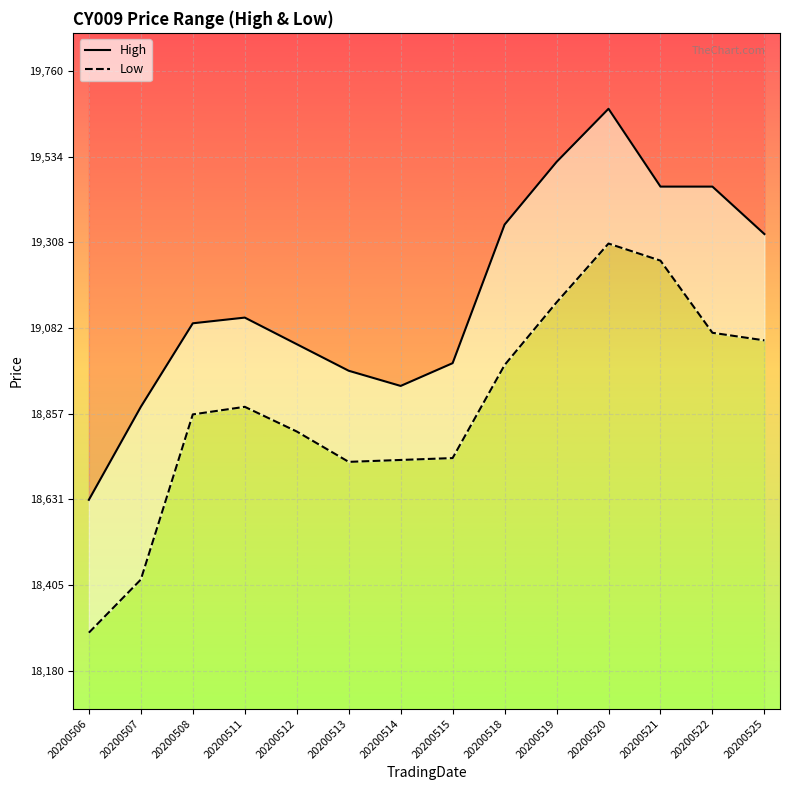

Reading right to left, transcribe all the data shown in this chart.

High: 20200525=19330	20200522=19455	20200521=19455	20200520=19660	20200519=19520	20200518=19355	20200515=18990	20200514=18930	20200513=18970	20200512=19040	20200511=19110	20200508=19095	20200507=18875	20200506=18630
Low: 20200525=19050	20200522=19070	20200521=19260	20200520=19305	20200519=19150	20200518=18985	20200515=18740	20200514=18735	20200513=18730	20200512=18810	20200511=18875	20200508=18855	20200507=18420	20200506=18280